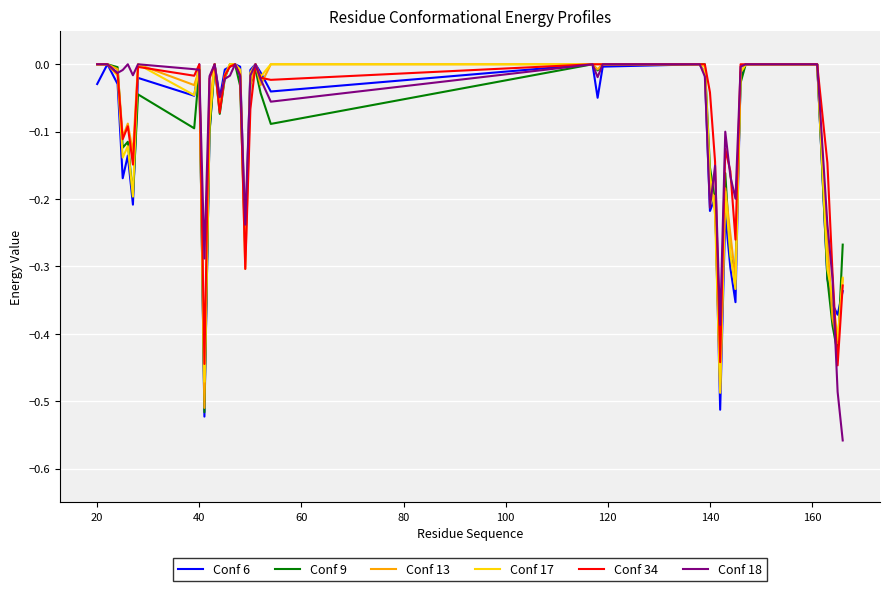

Which series has the widest spread of values?

Conf 18